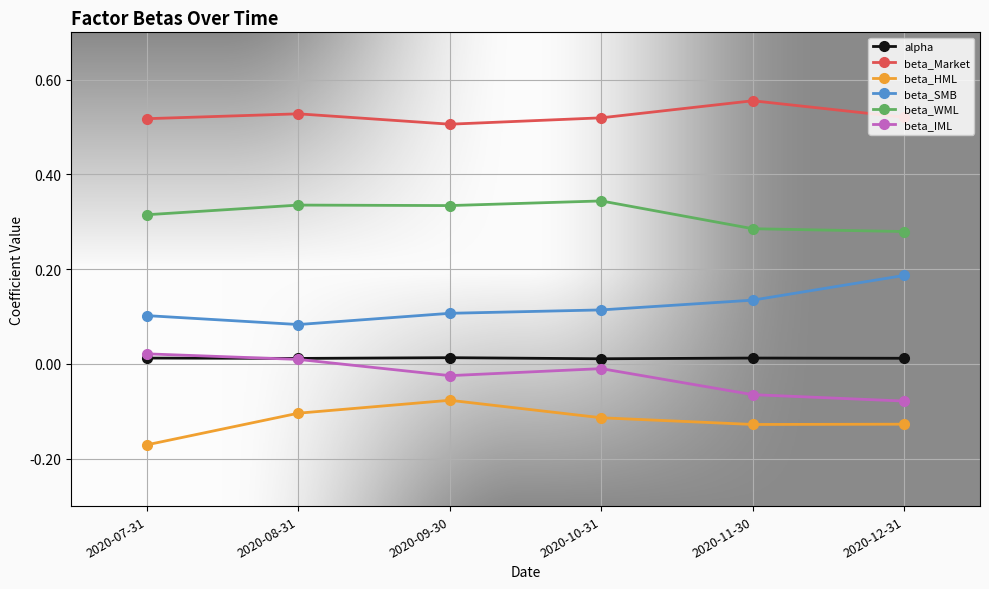

The beta_HML series shows -0.2 at 2020-10-31. True or false?

False